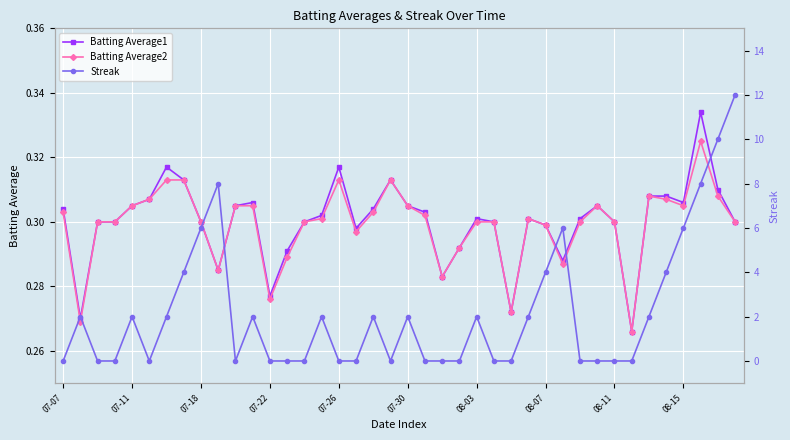

Is it true that Batting Average2 equals 0.3 at 35?

True